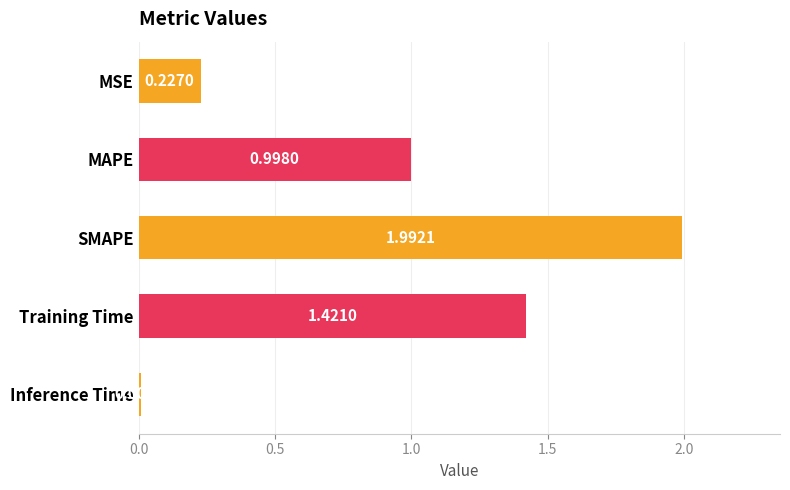

List the labels in order of value, largest first.

SMAPE, Training Time, MAPE, MSE, Inference Time